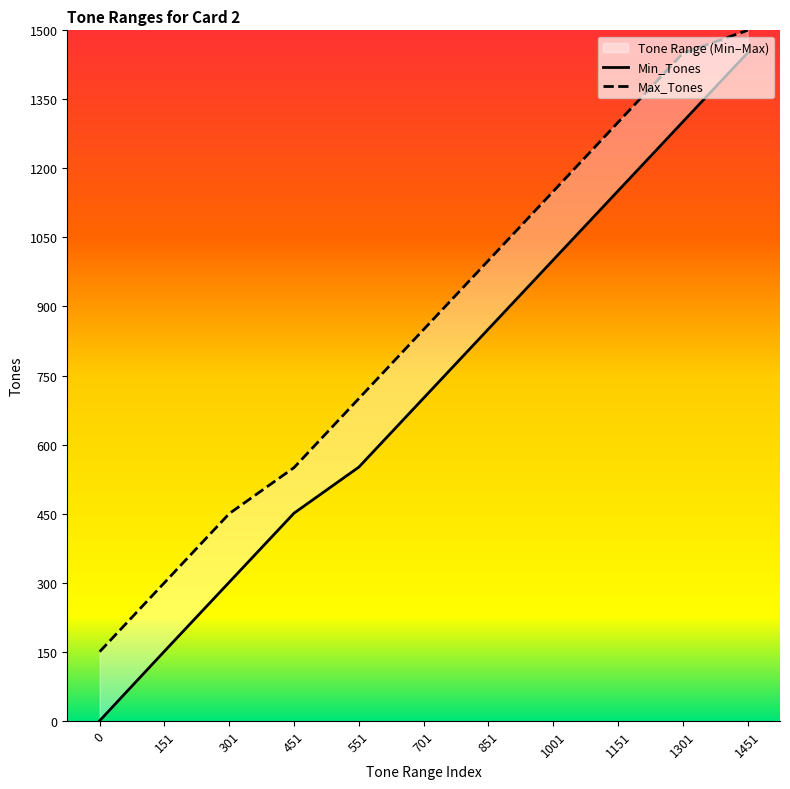

What is the total value across all series at 0?

150